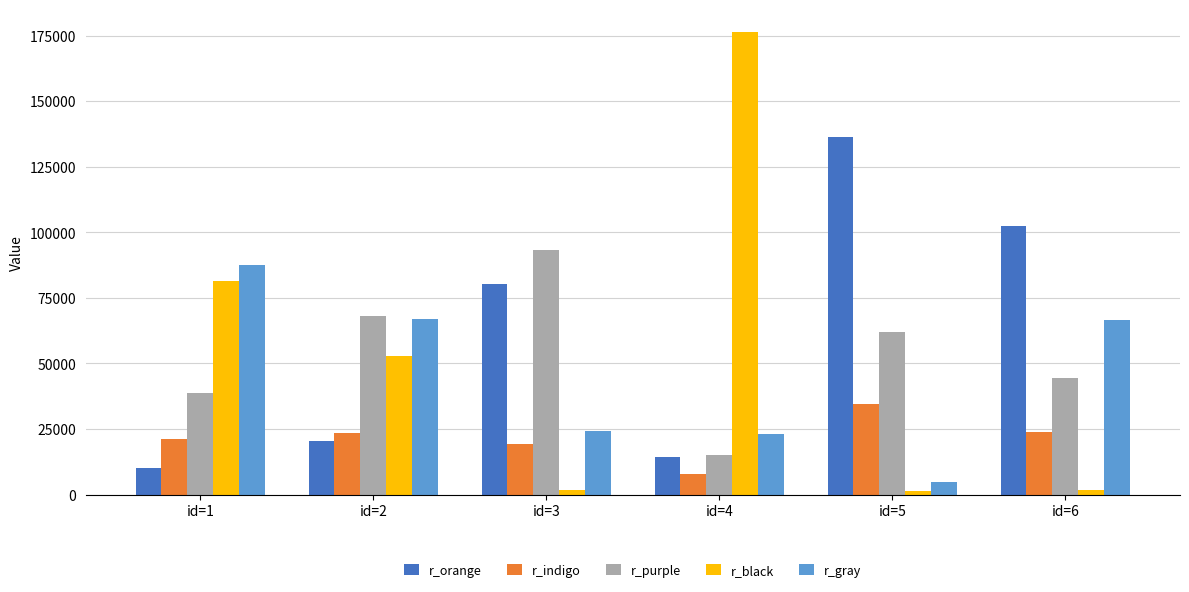

Between id=2 and id=6, which series saw the biggest shift?

r_orange